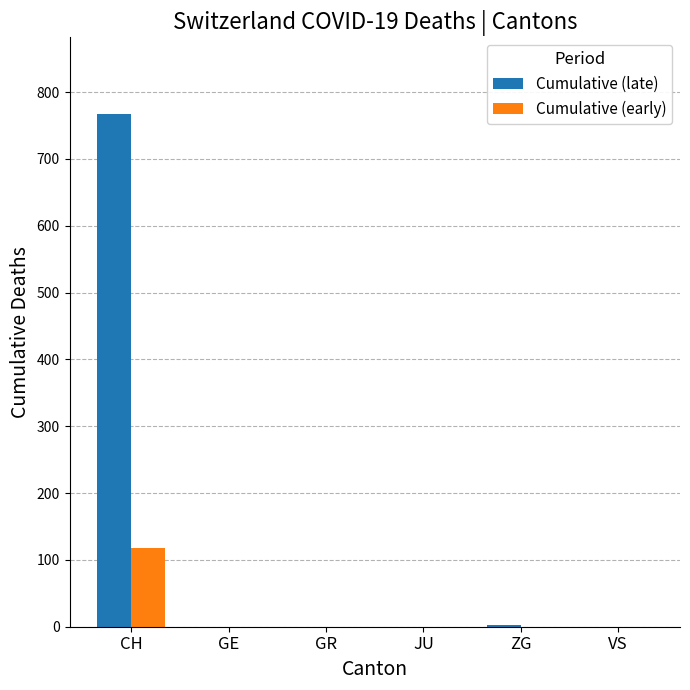

How many values in the Cumulative (late) series exceed 0?

2